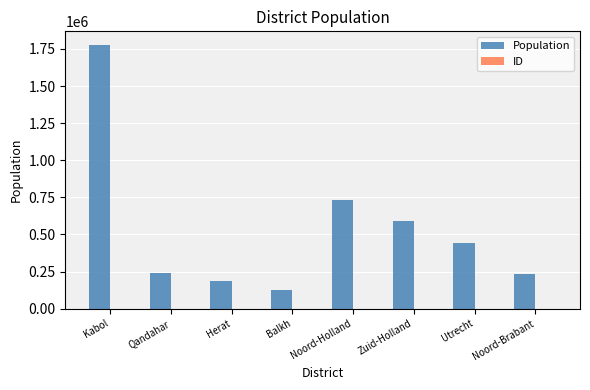

The value of Population at Utrecht is 275282. True or false?

False